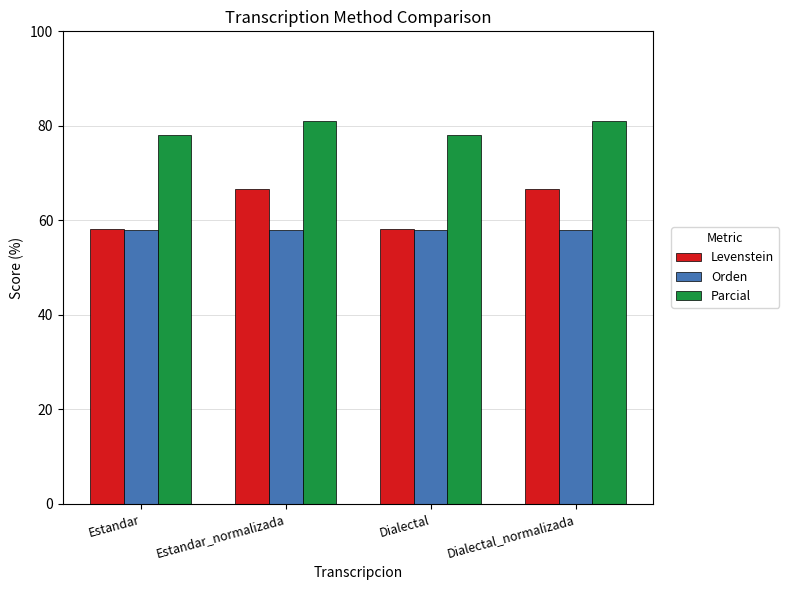

Reading left to right, list all the values displayed in this chart.

Levenstein: 58.1	66.7	58.1	66.7
Orden: 57.9	57.9	57.9	57.9
Parcial: 78.0	81.1	78.0	81.1